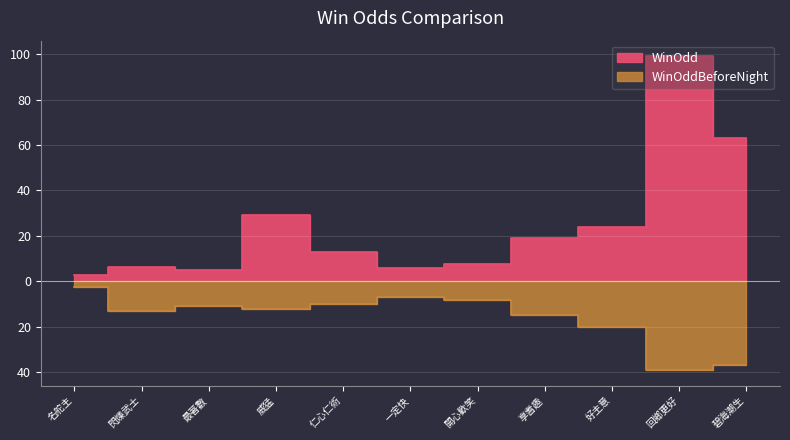

Which series has the widest spread of values?

WinOdd